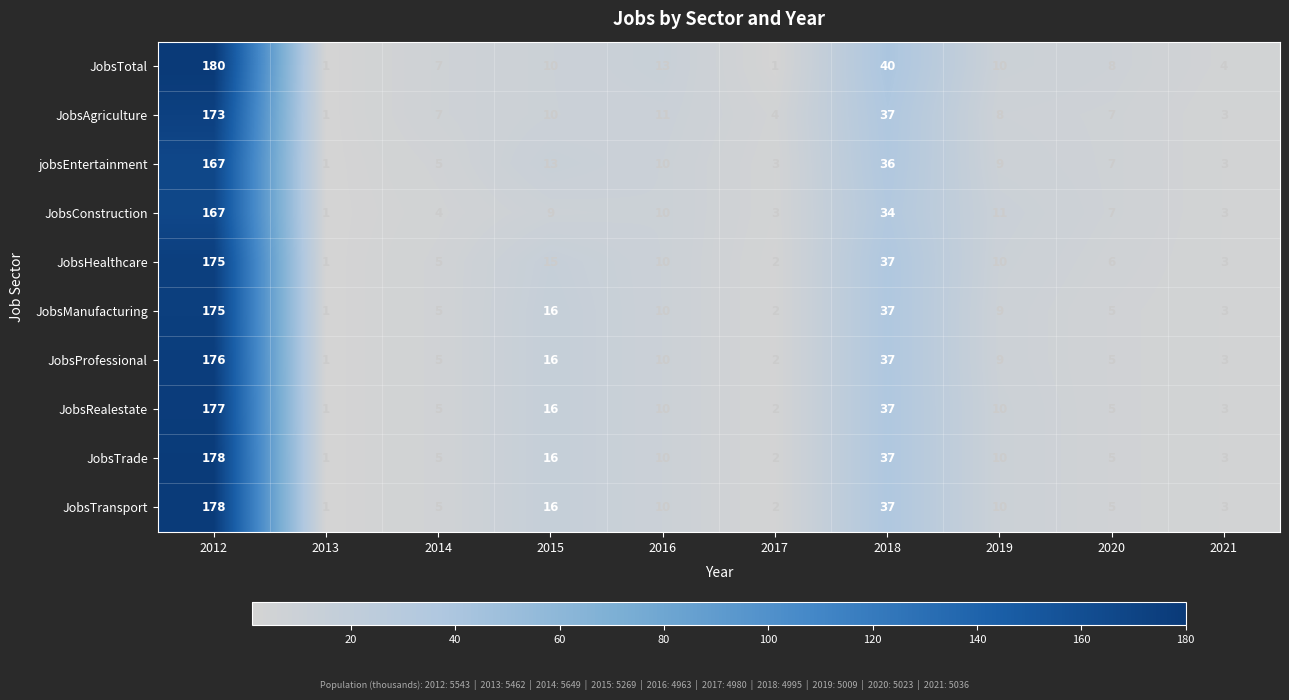

What is the difference between the JobsTrade values at 2019 and 2014?

5